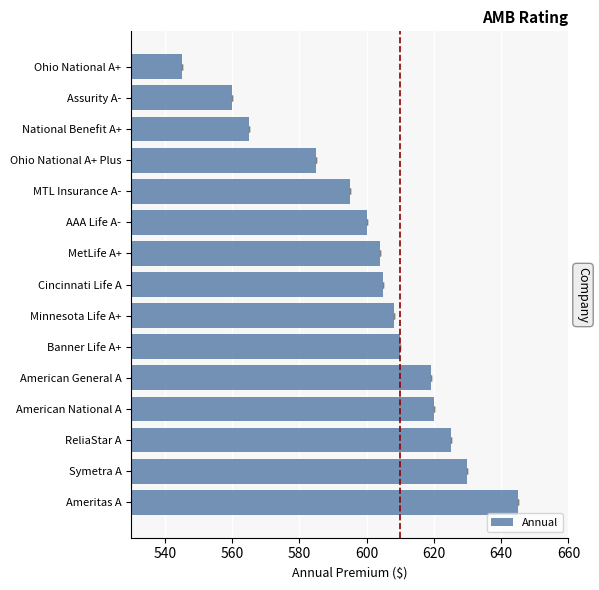

What is the maximum value shown in the chart?

645